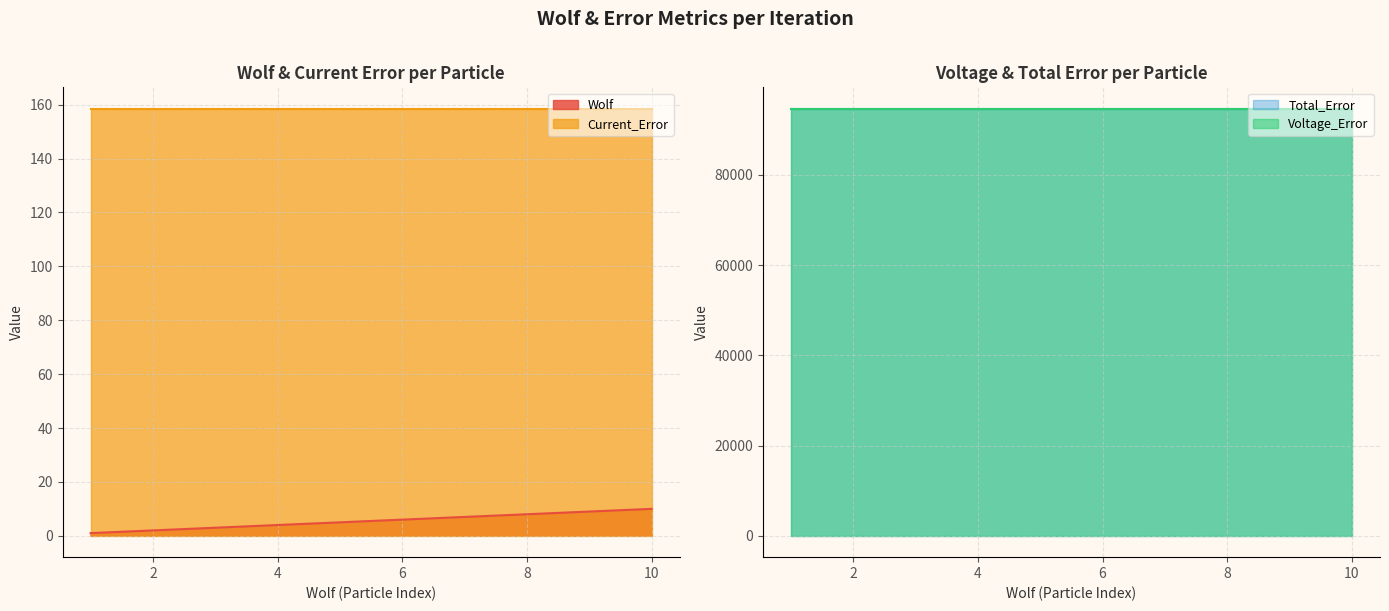

Reading left to right, what are all the values shown in this chart?

Wolf: 1.0	2.0	3.0	4.0	5.0	6.0	7.0	8.0	9.0	10.0
Current_Error: 158.5	158.5	158.5	158.5	158.5	158.5	158.5	158.5	158.5	158.5
Voltage_Error: 94506.8	94506.8	94506.8	94506.8	94506.8	94506.8	94506.8	94506.8	94506.8	94506.8
Total_Error: 94665.3	94665.3	94665.3	94665.3	94665.3	94665.3	94665.3	94665.3	94665.3	94665.3